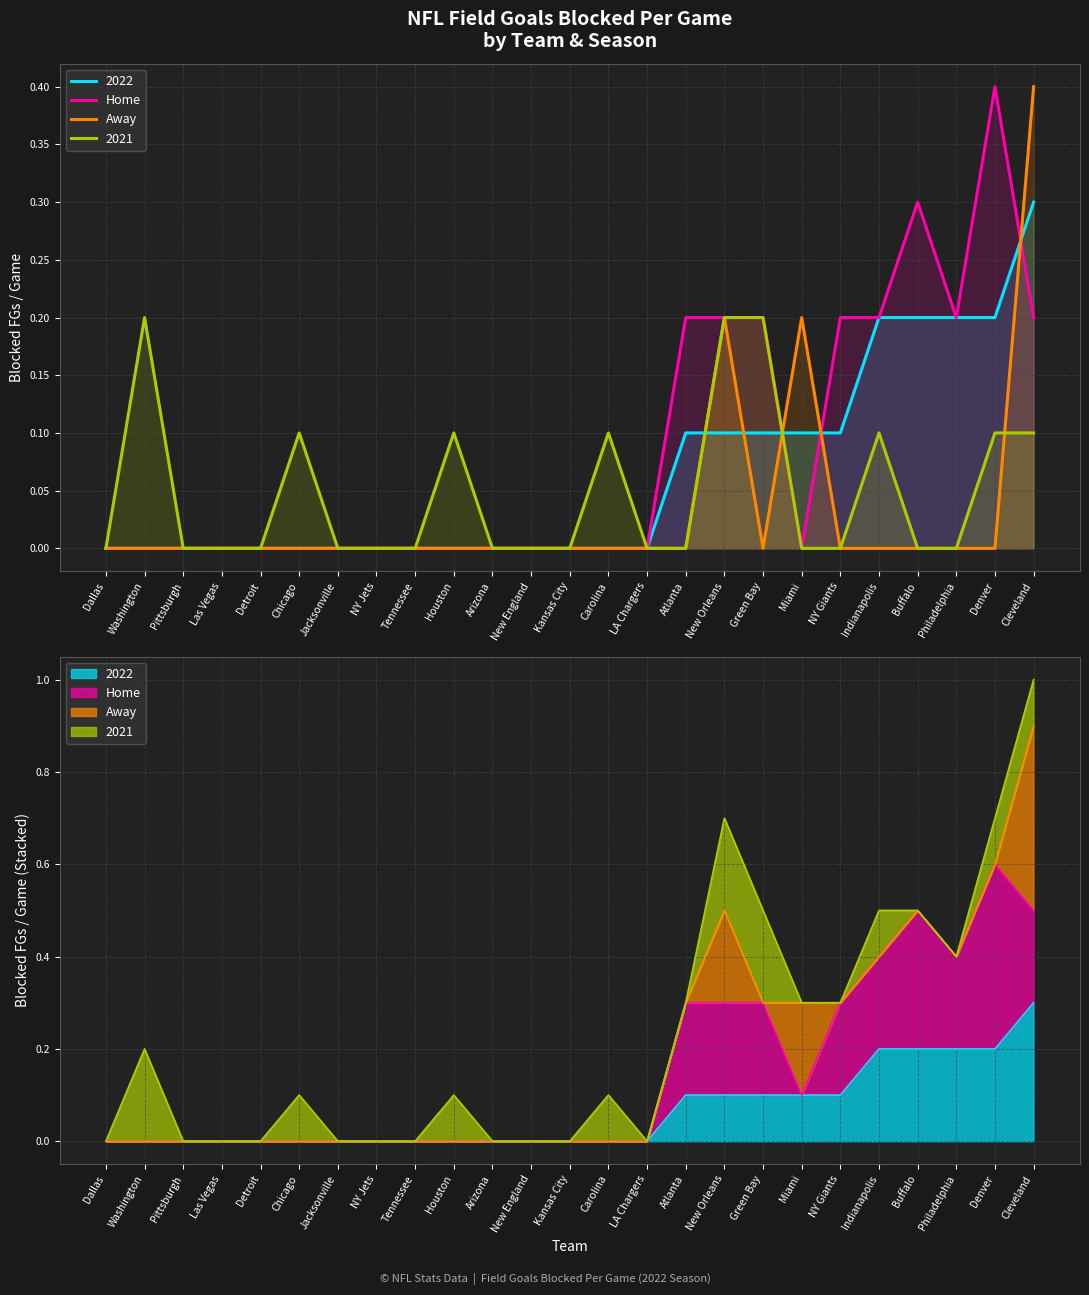

At which category does Home reach its first local peak?

Buffalo